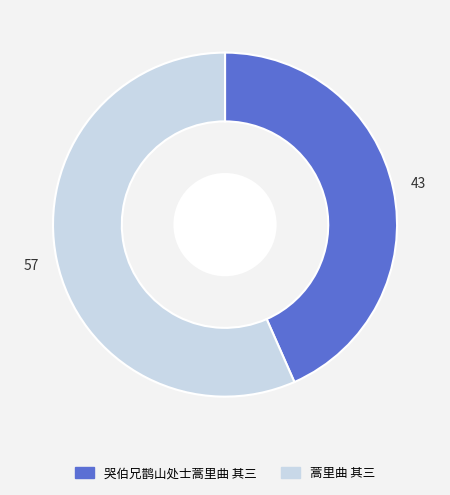

Rank the categories by value from highest to lowest.

蒿里曲 其三, 哭伯兄鹊山处士蒿里曲 其三